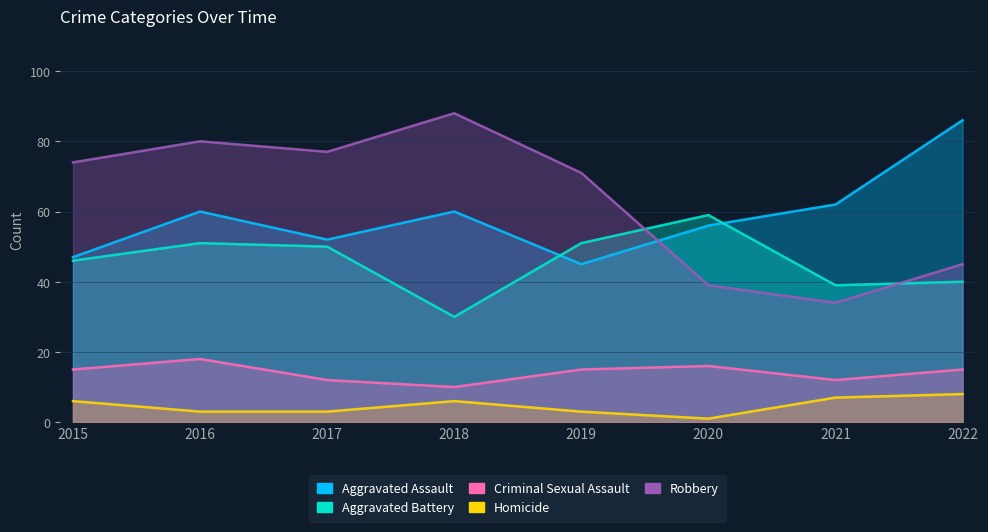

How many data points in Aggravated Battery are above 50?

3